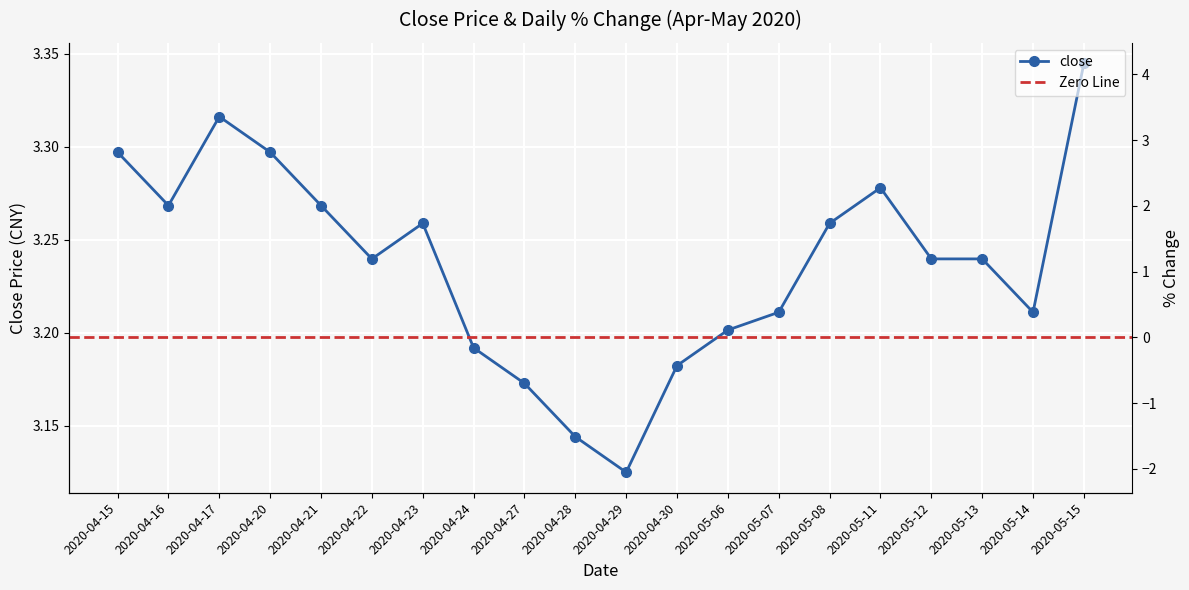

What is the maximum value shown in the chart?

3.3